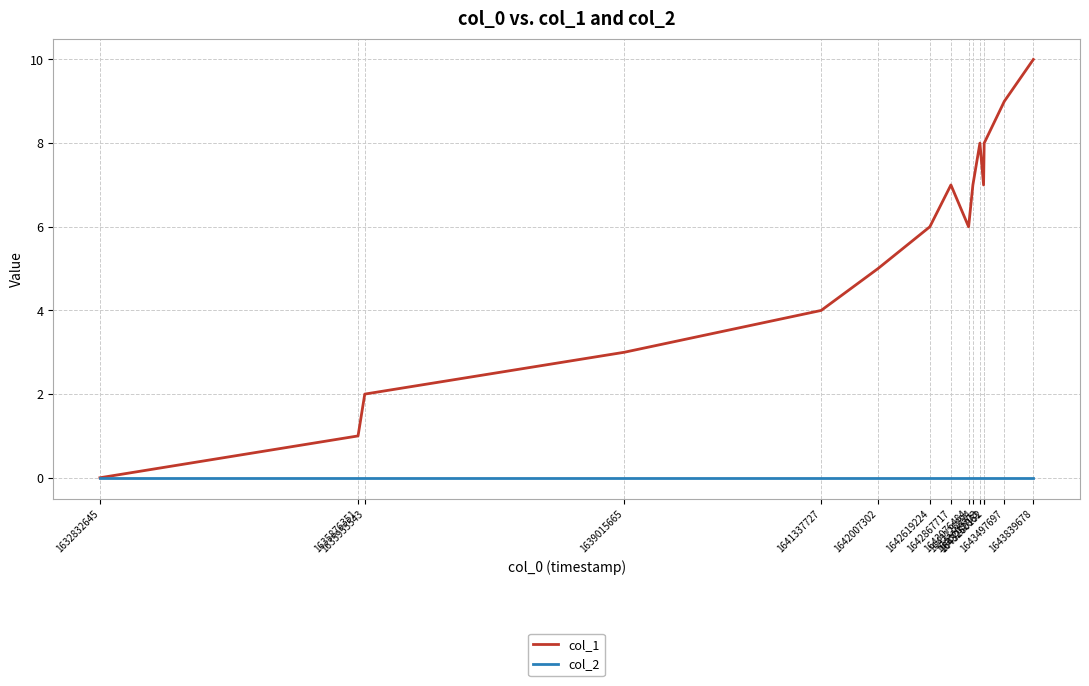

List the series in order of their peak value, lowest first.

col_2, col_1